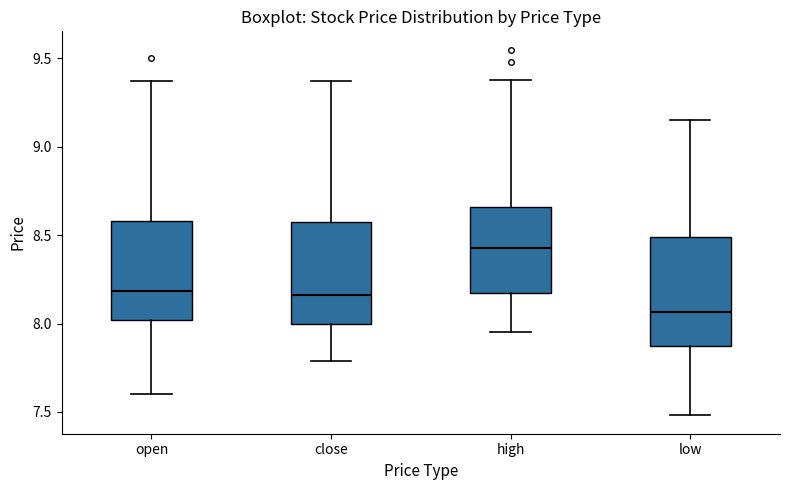

Where is the upper edge of the box for high on the y-axis? The values are not printed on the chart, so give them approximately, as read against the axis.

8.65